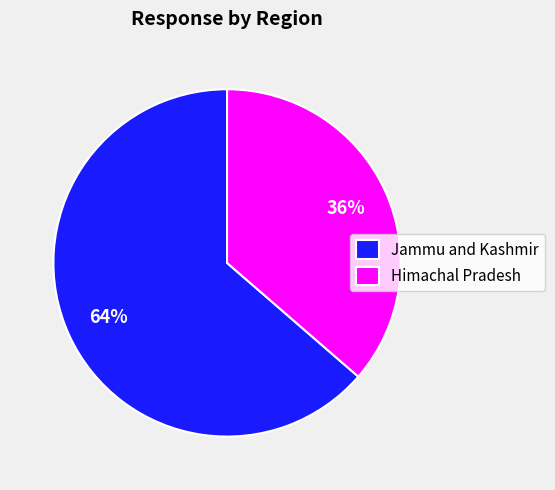

Is Himachal Pradesh the majority of the pie?

No